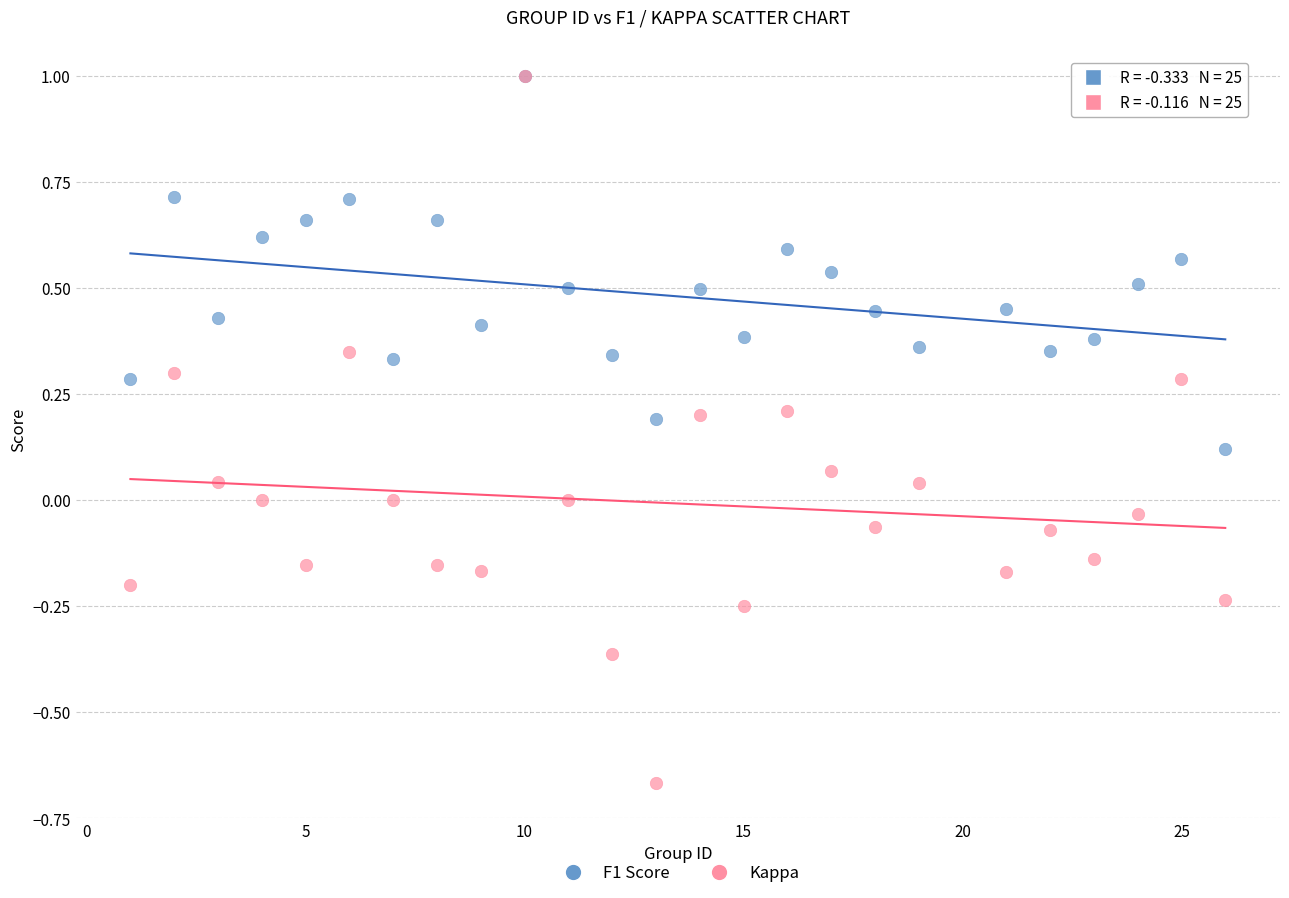

What are all the series names shown in the legend?

F1 Score, Kappa